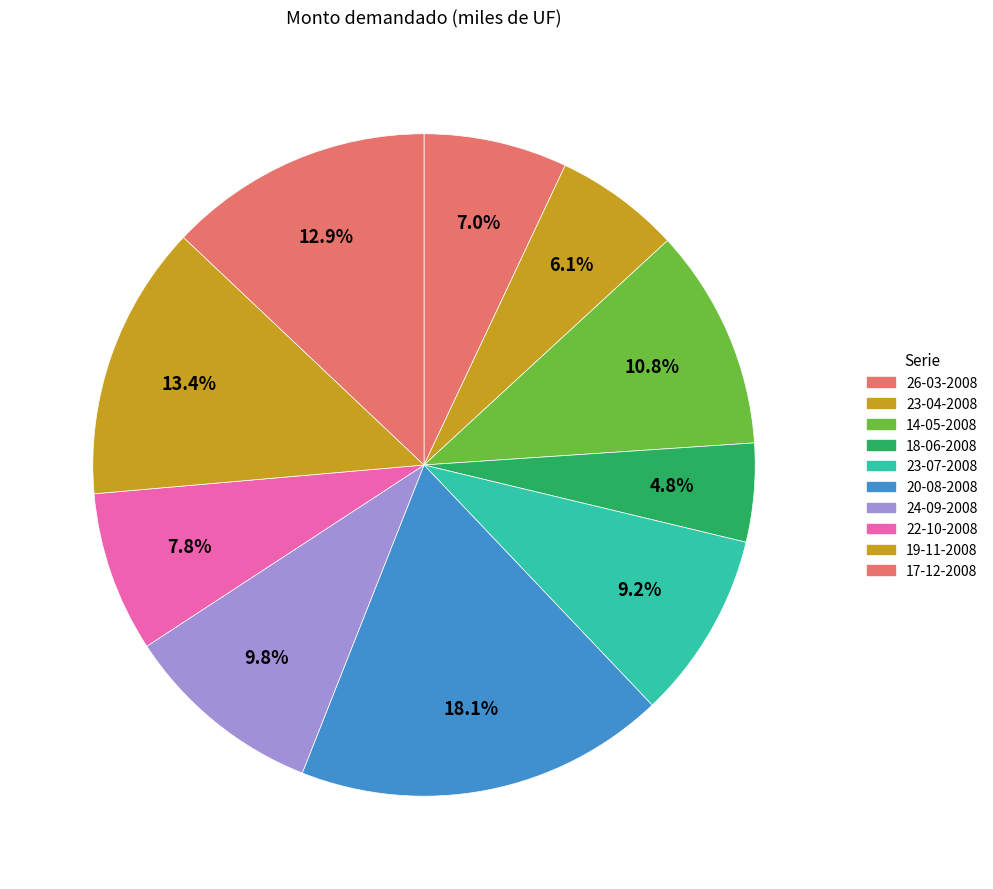

Combined, what portion of the pie is 24-09-2008 and 17-12-2008?

22.7%